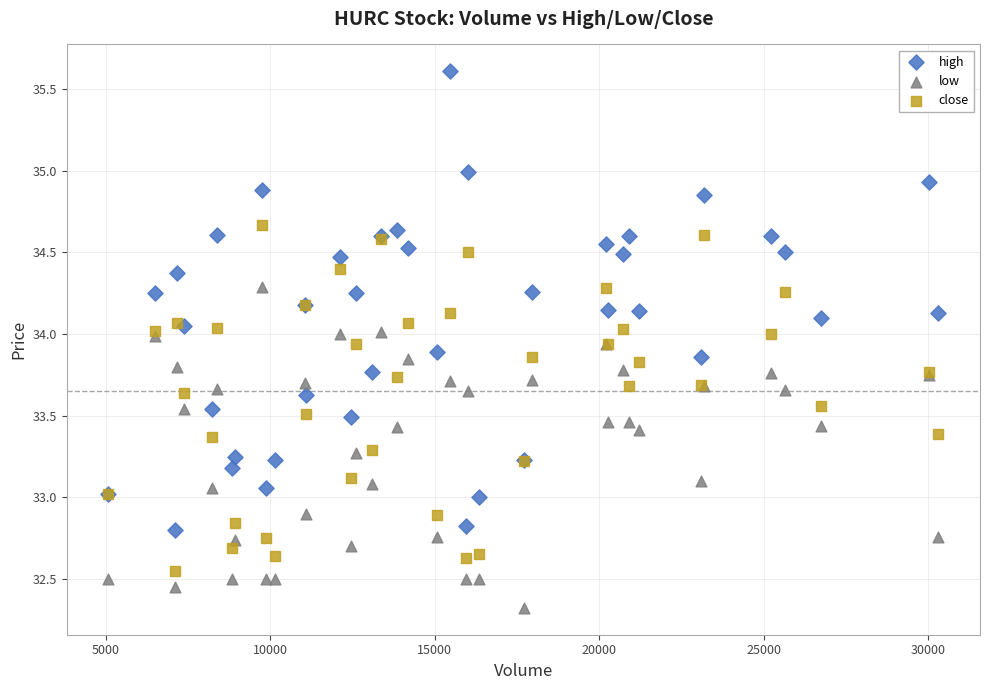

Which series contains the lowest Y value?

low